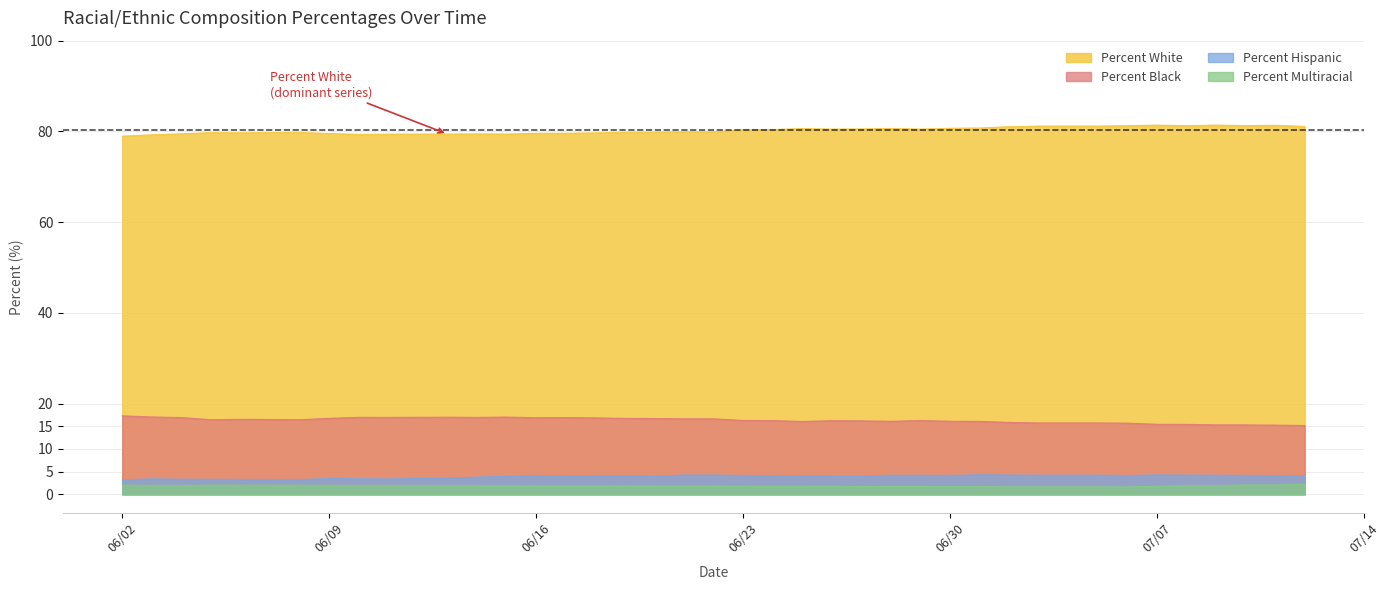

Which series has the largest total across all categories?

Percent White